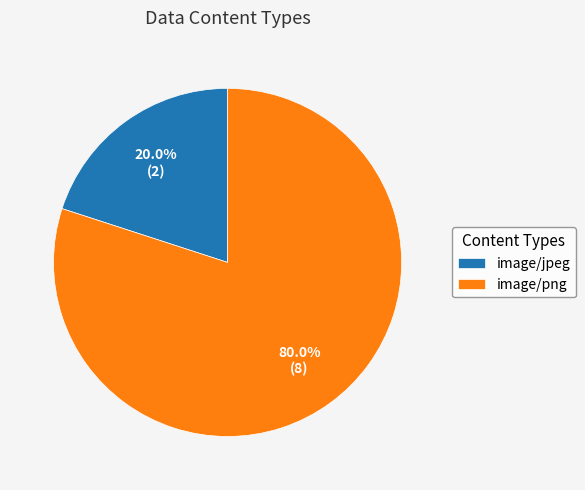

Between image/jpeg and image/png, which is larger?

image/png